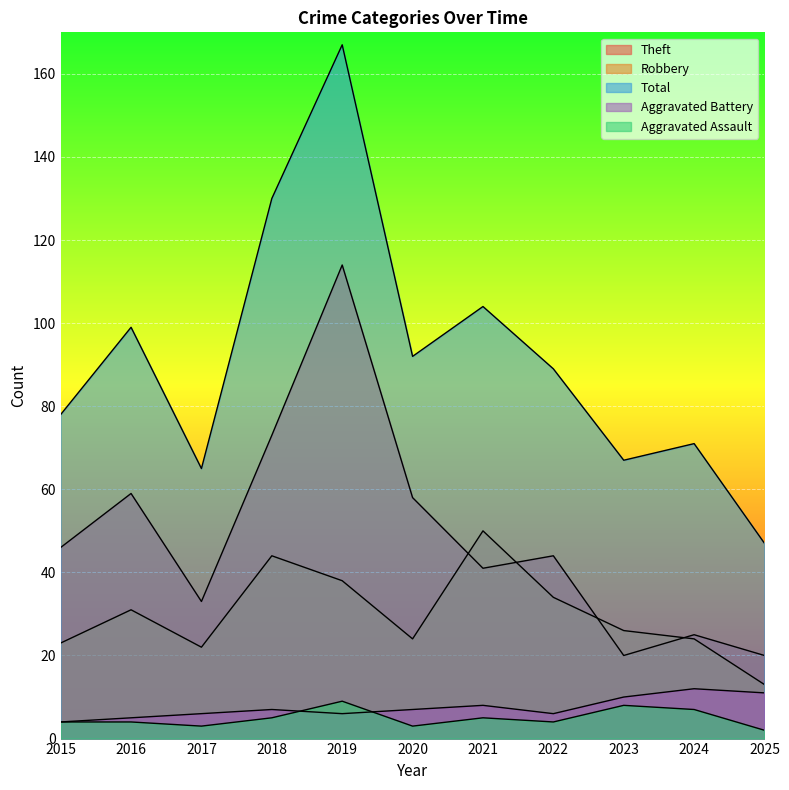

Is the value of Robbery at 2022 greater than the value of Aggravated Assault at 2021?

Yes